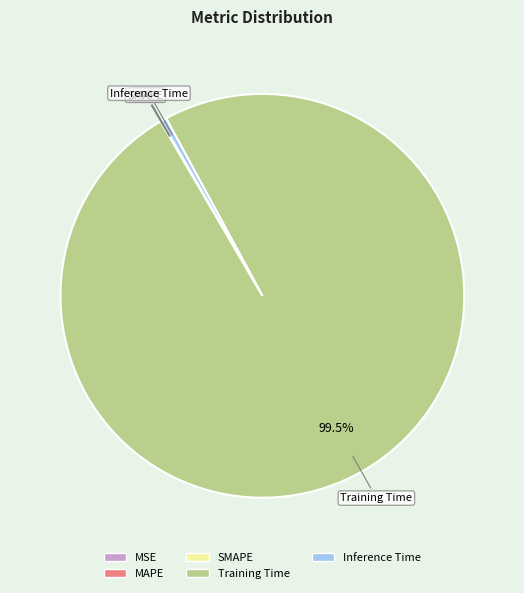

What is the majority slice?

Training Time